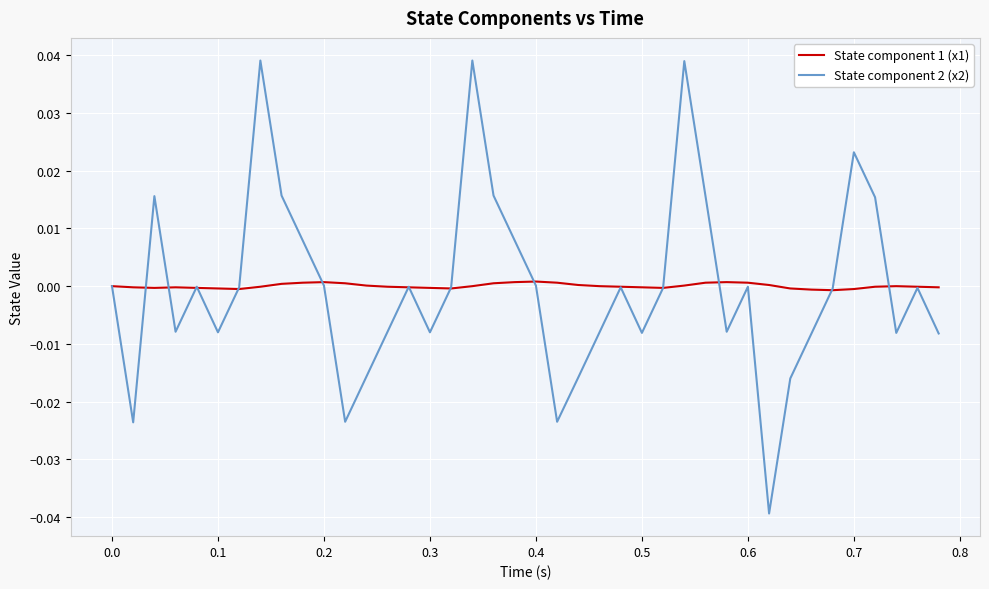

Which series has the widest spread of values?

State component 2 (x2)